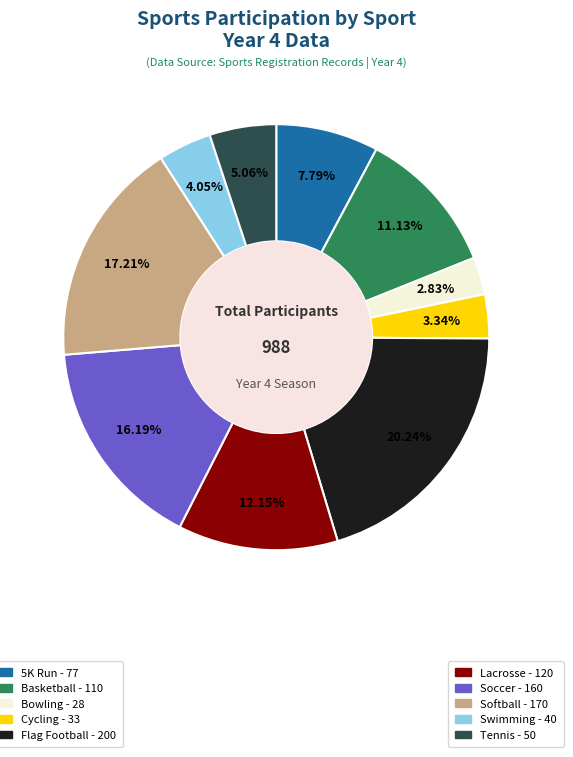

Does any single category account for the majority?

No